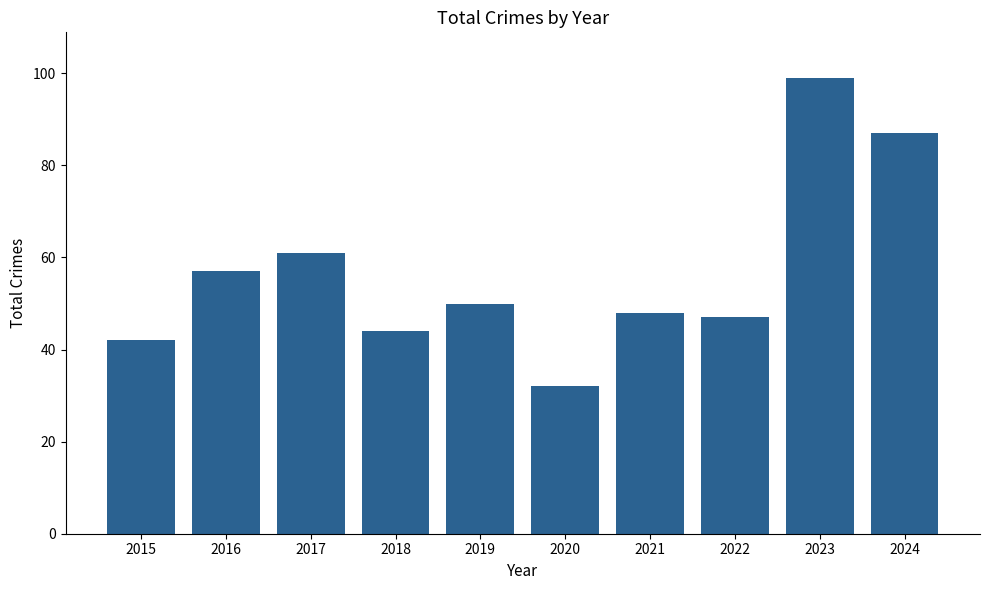

What is the minimum value shown in the chart?

32